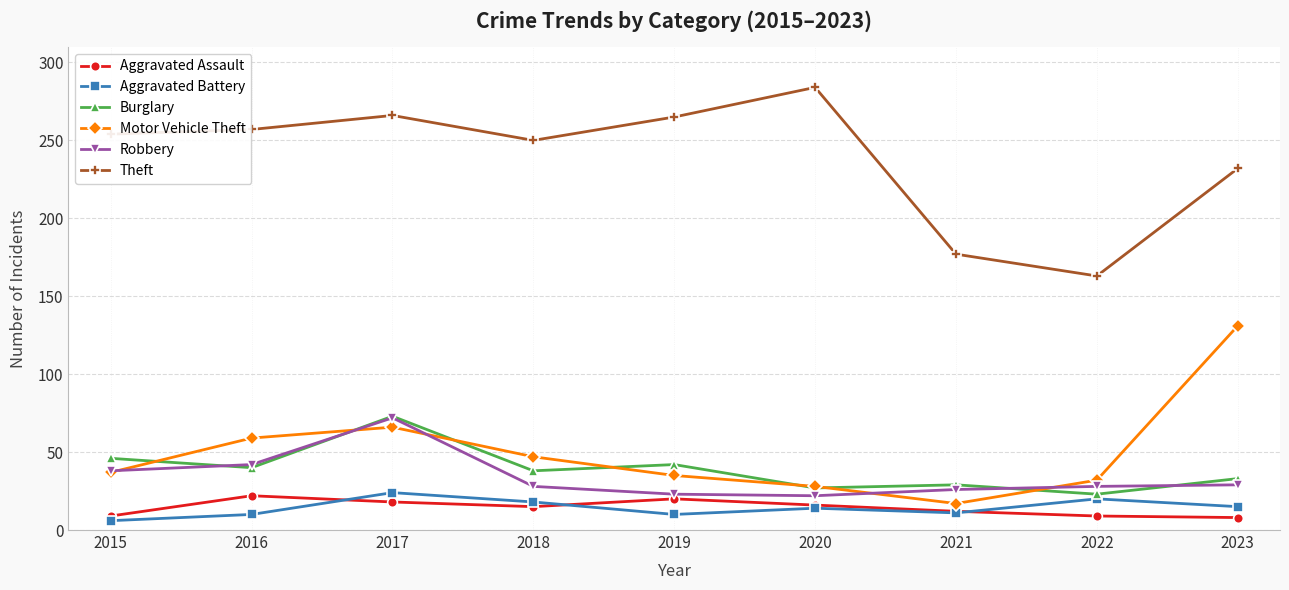

True or false: Theft and Burglary intersect in this chart.

False